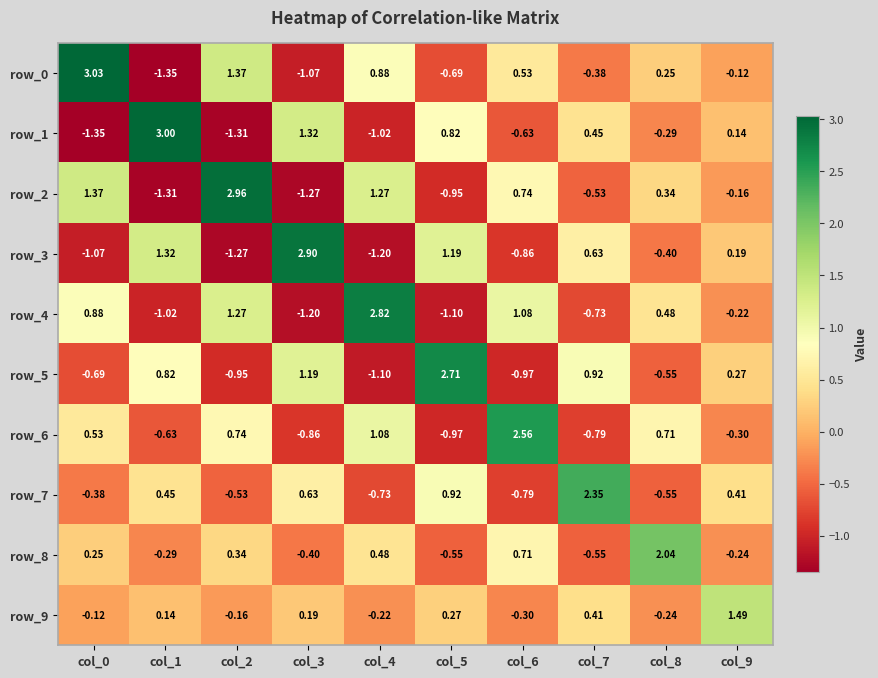

Rank the series at col_0 from highest to lowest value.

row_0, row_2, row_4, row_6, row_8, row_9, row_7, row_5, row_3, row_1